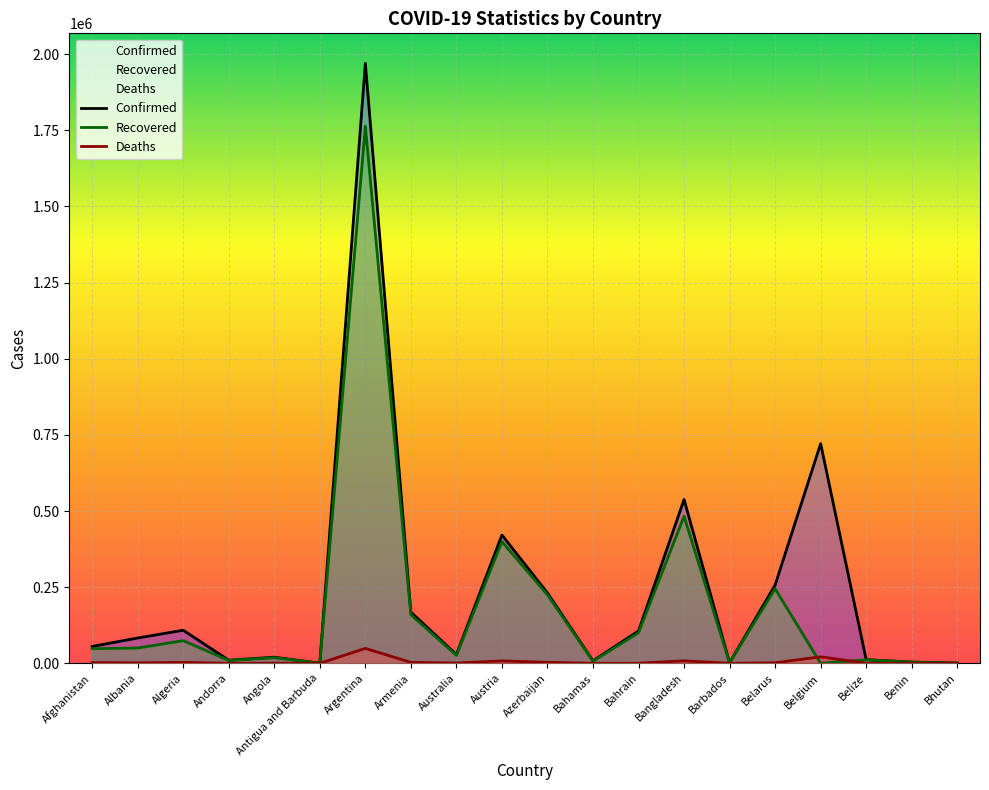

At which category does the chart reach its peak across all series?

Argentina